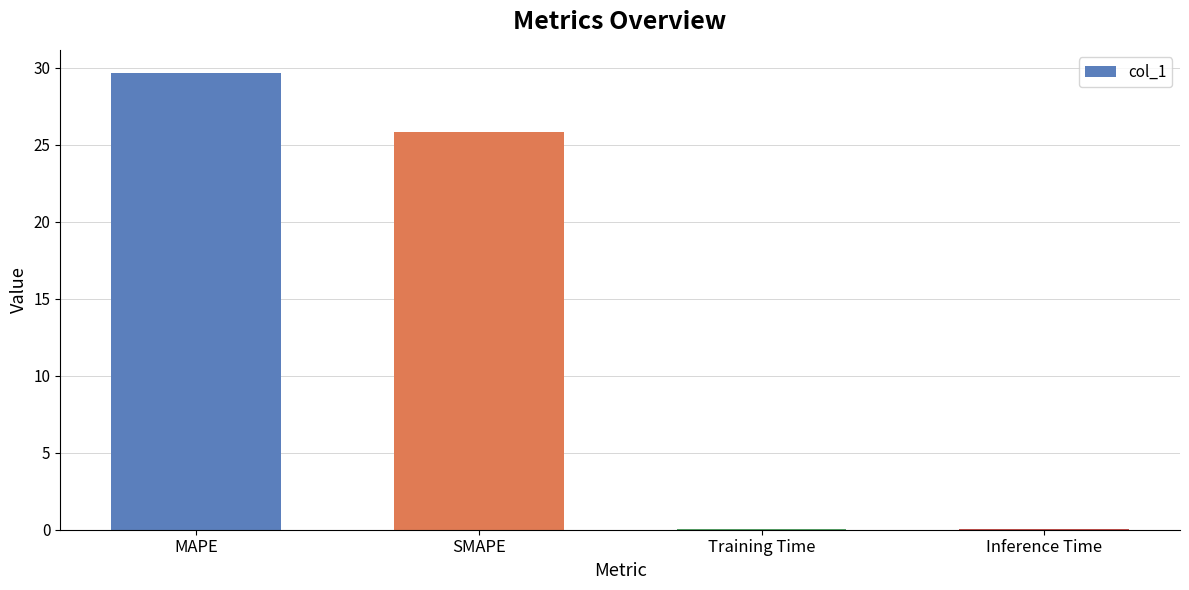

Are the bars horizontal?

No